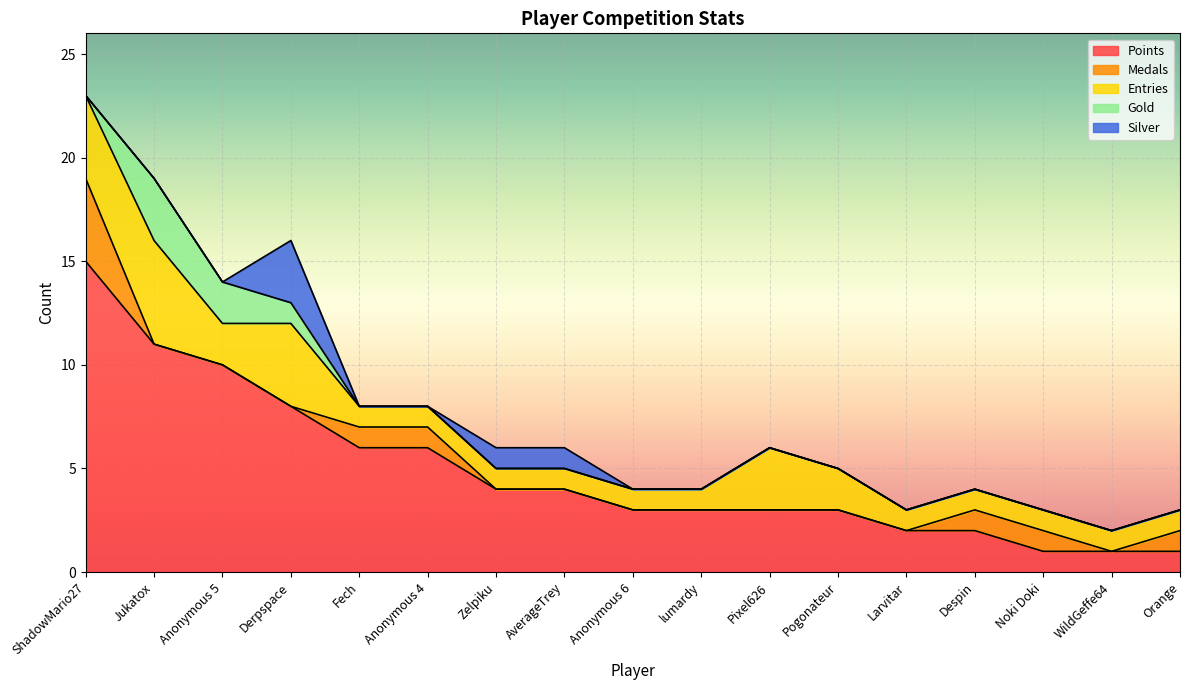

Which series has the largest total across all categories?

Points